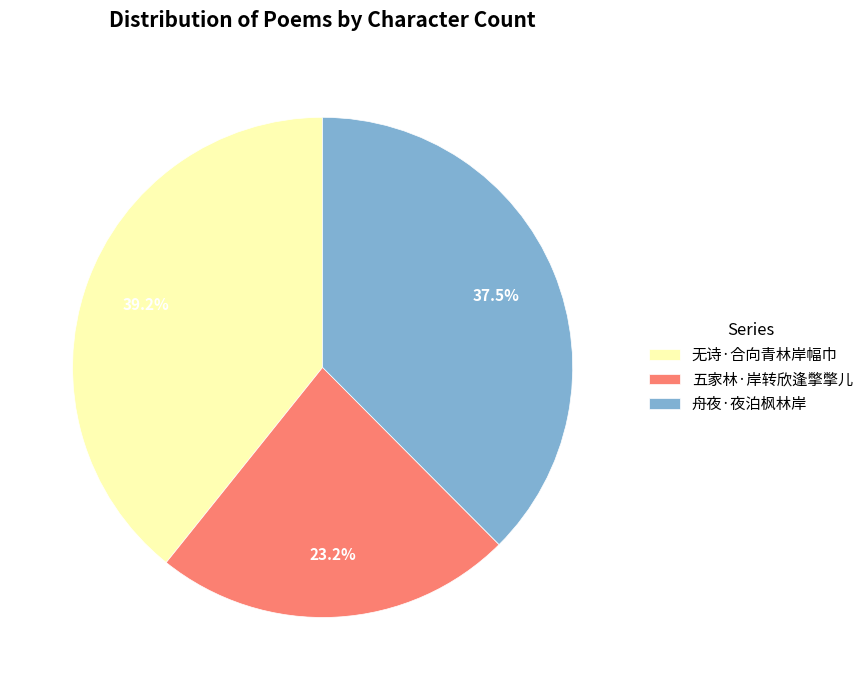

What is the smallest slice in the pie chart?

五家林·岸转欣逢撆撆儿